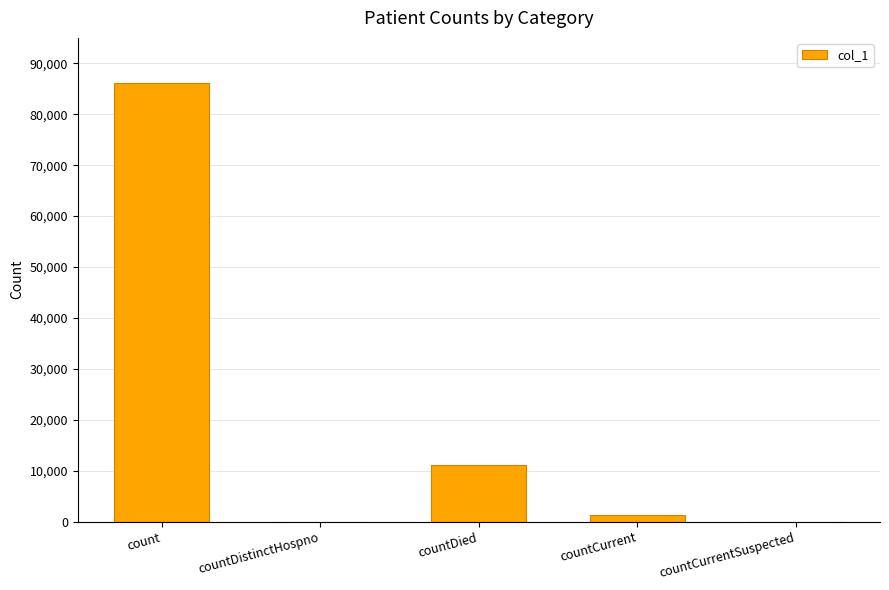

Which category has the highest value across all series?

count